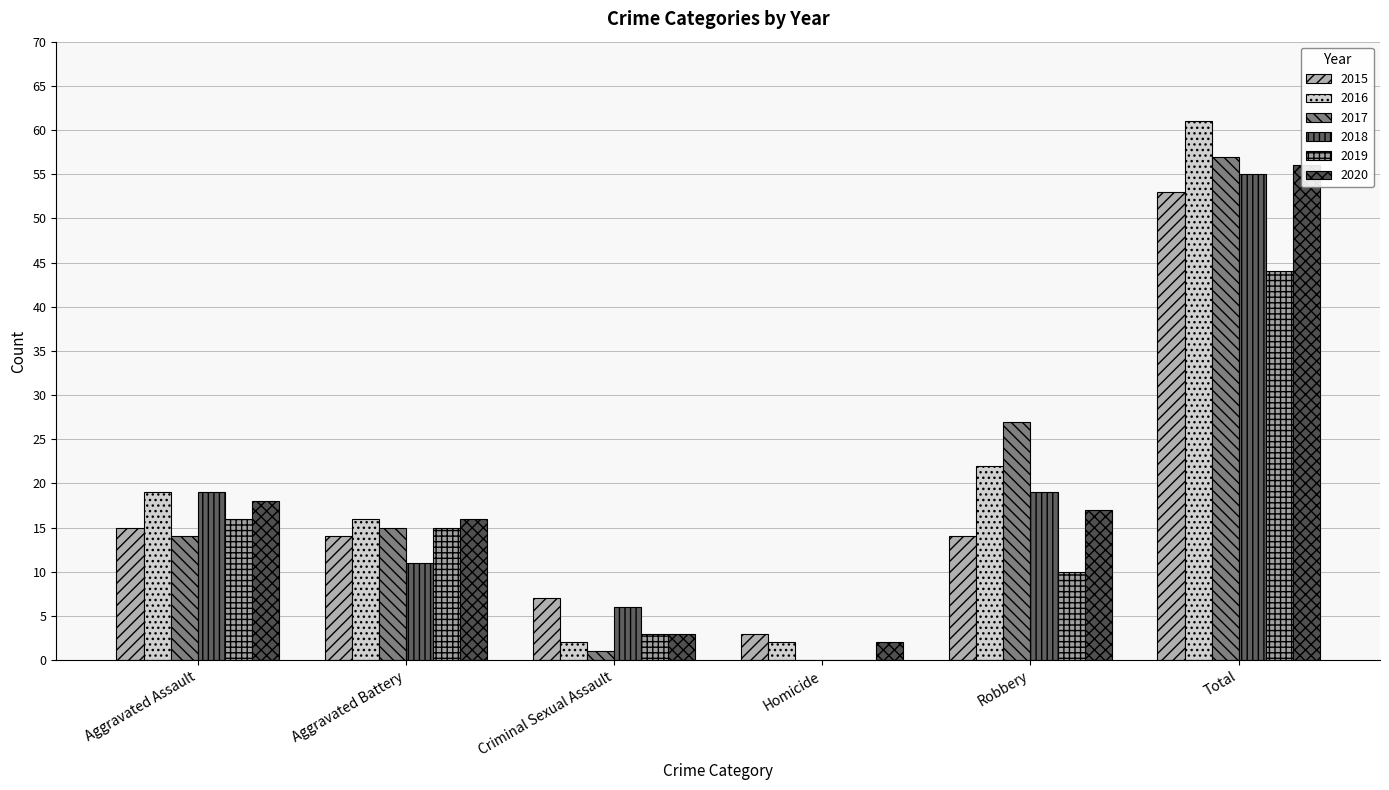

Rank the series at Aggravated Assault from highest to lowest value.

2016, 2018, 2020, 2019, 2015, 2017